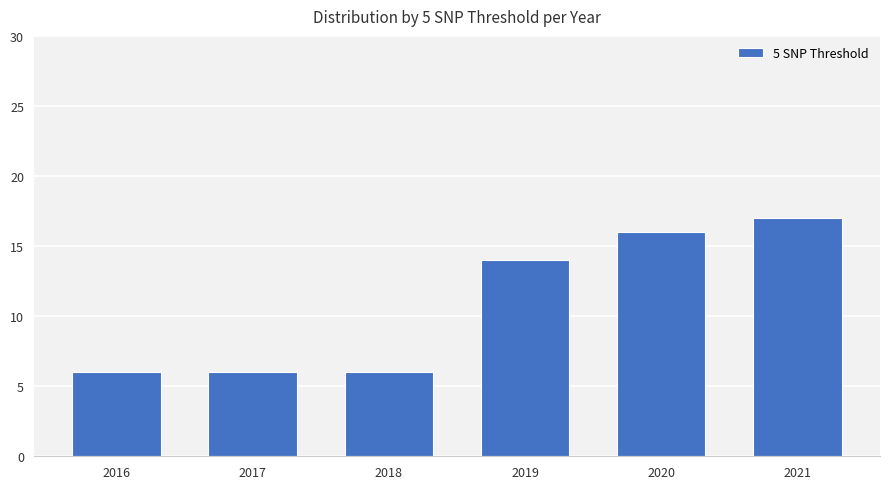

What is the greatest value displayed?

17